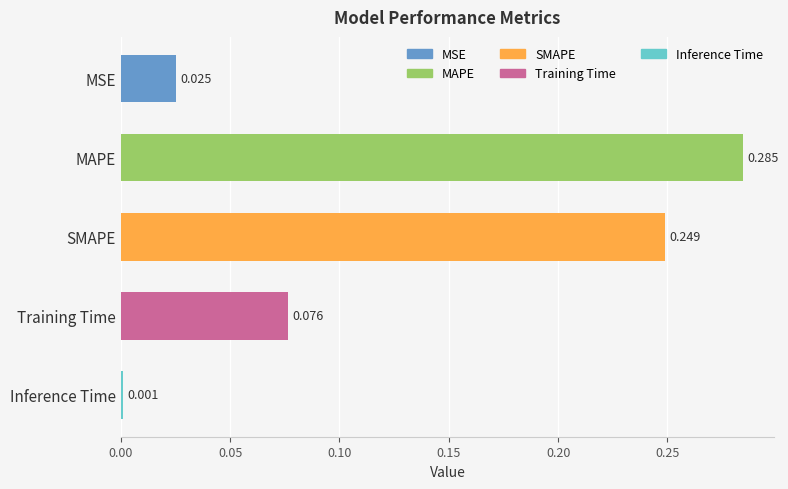

What is the label of the 1st bar from the top?

MSE